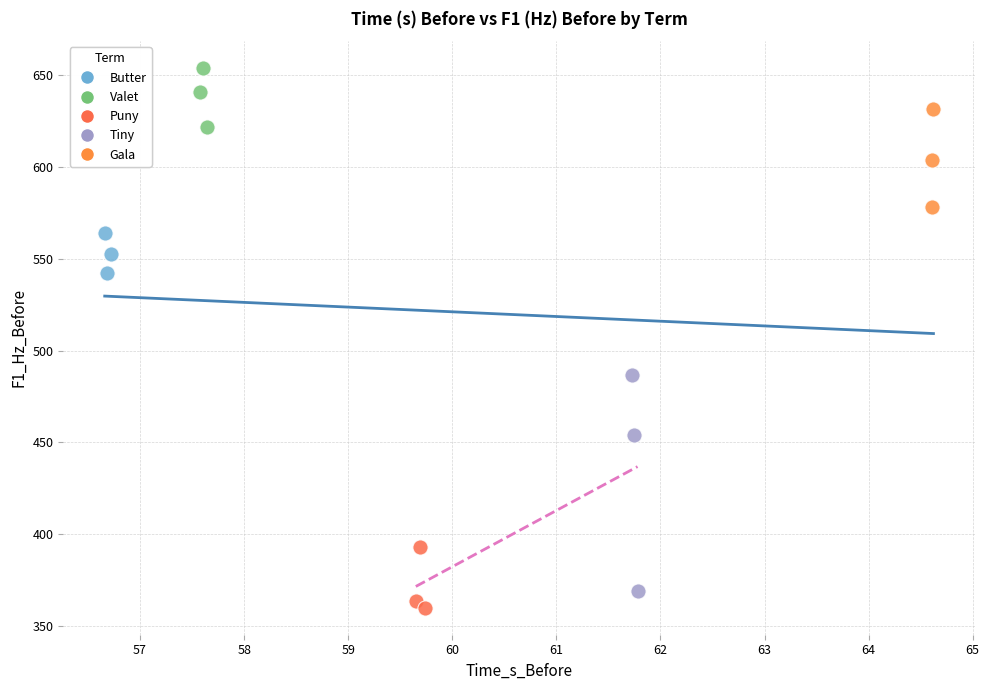

Which series contains the highest Y value?

Valet